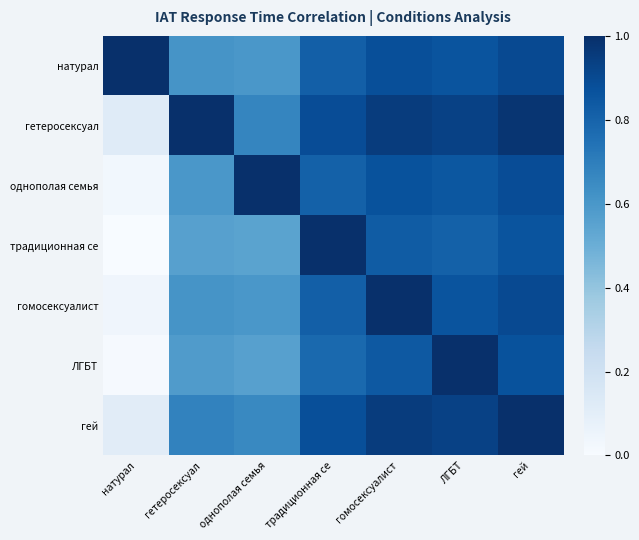

Between ЛГБТ and гетеросексуал, which is larger?

ЛГБТ